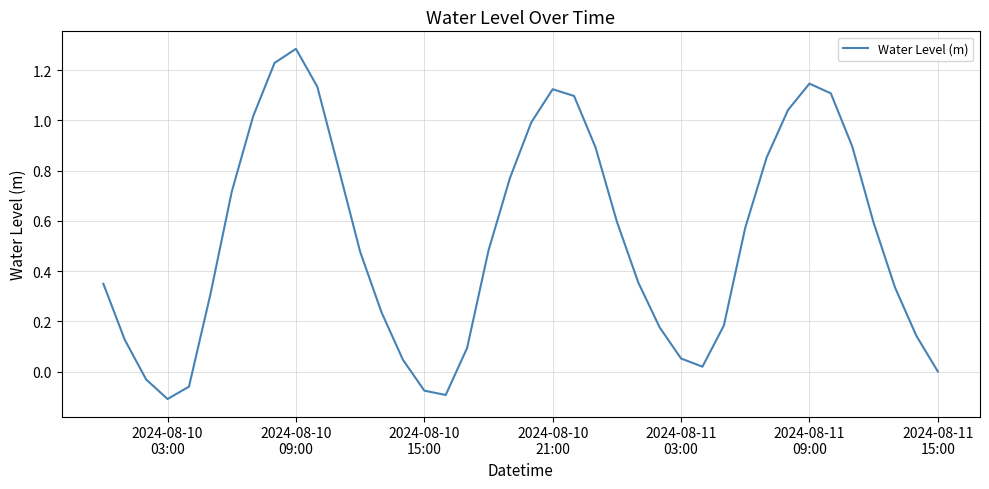

What is the maximum value shown in the chart?

1.3